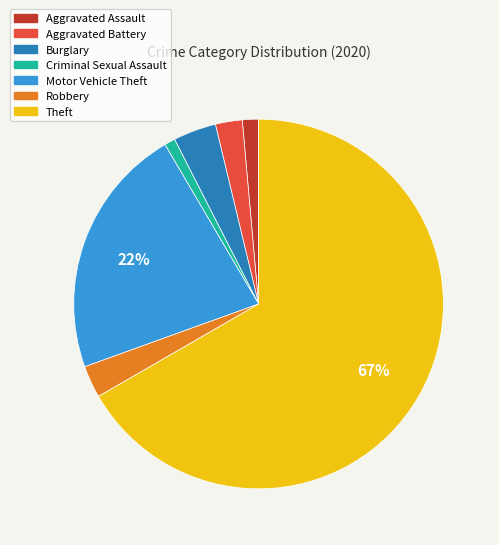

Is the sum of Aggravated Battery and Robbery greater than half?

No